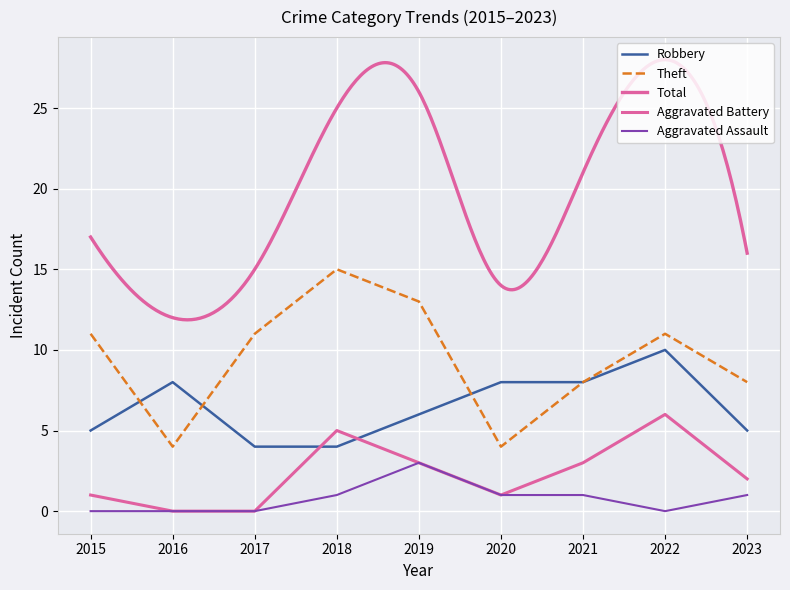

How many values in the Theft series are below 11?

4